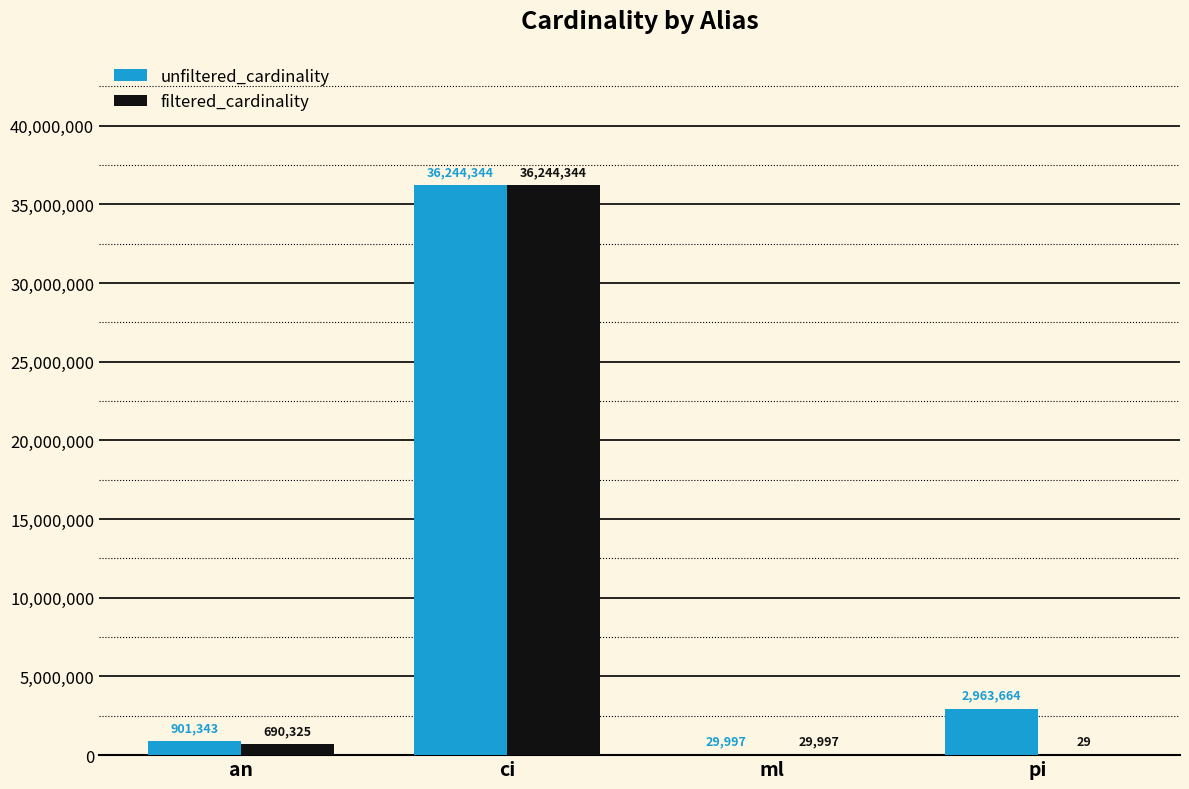

What is the maximum value for filtered_cardinality?

36244344